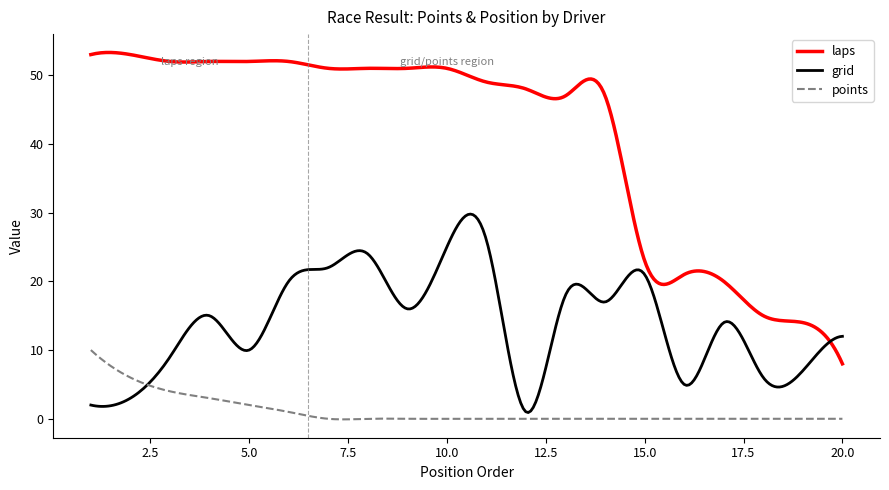

Which series has the largest total across all categories?

laps